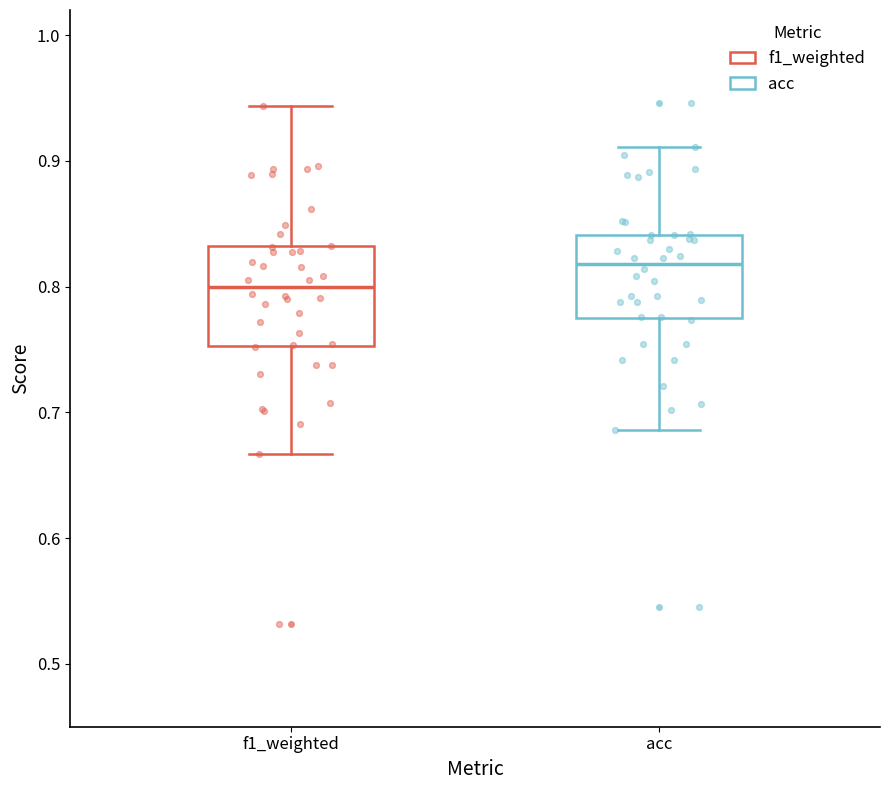

Which box's median line is the highest?

acc